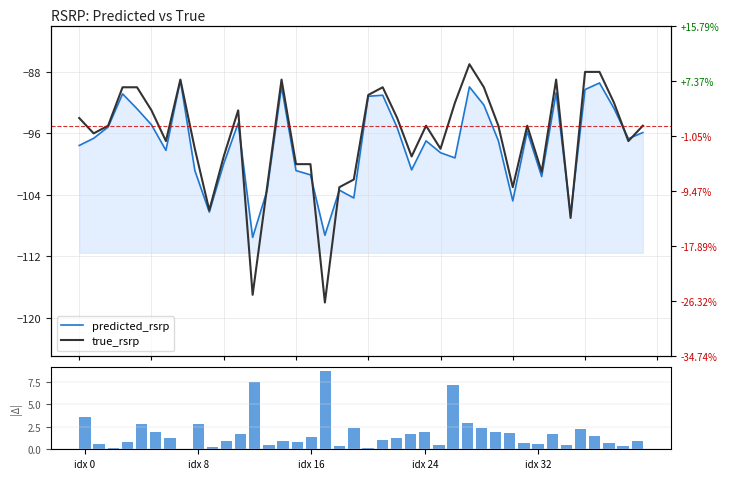

What is the maximum value for |pred-true|?

8.7